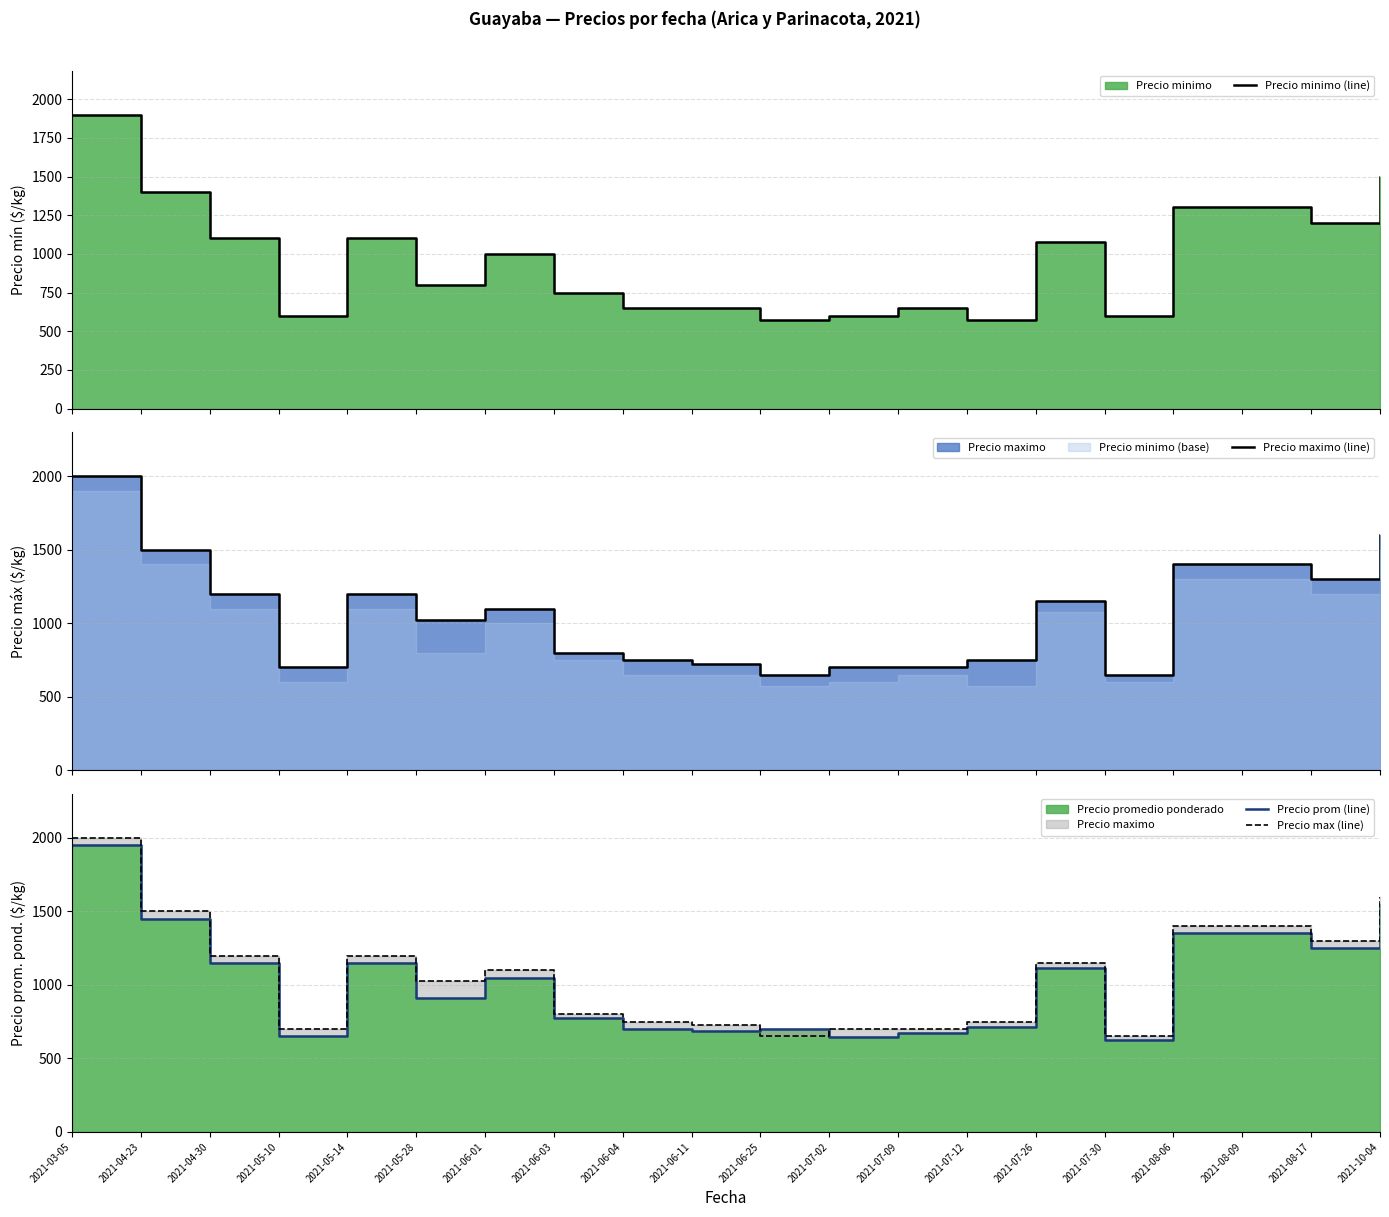

At which category is the sum across all series the highest?

2021-03-05